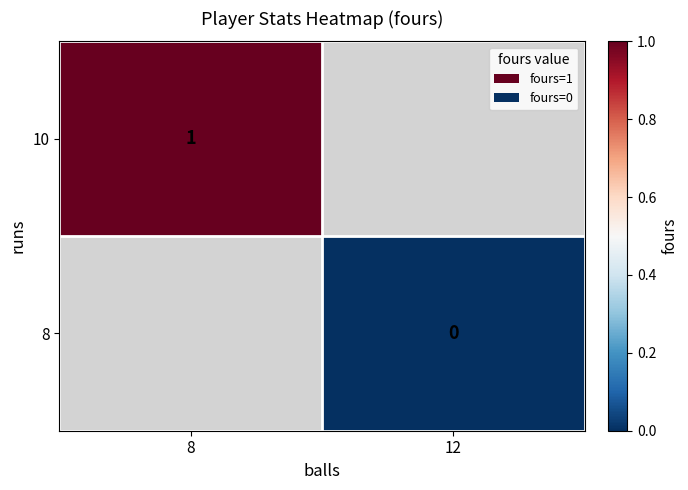

Read the 10 value at 8.

1.0